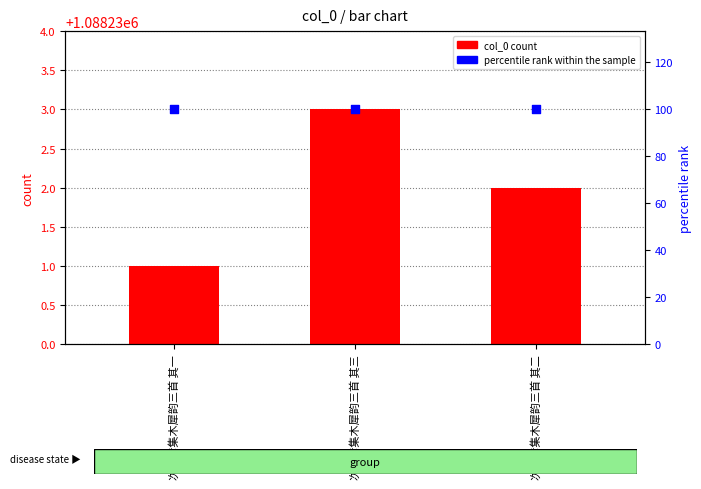

Which series has the widest spread of Y values?

col_0